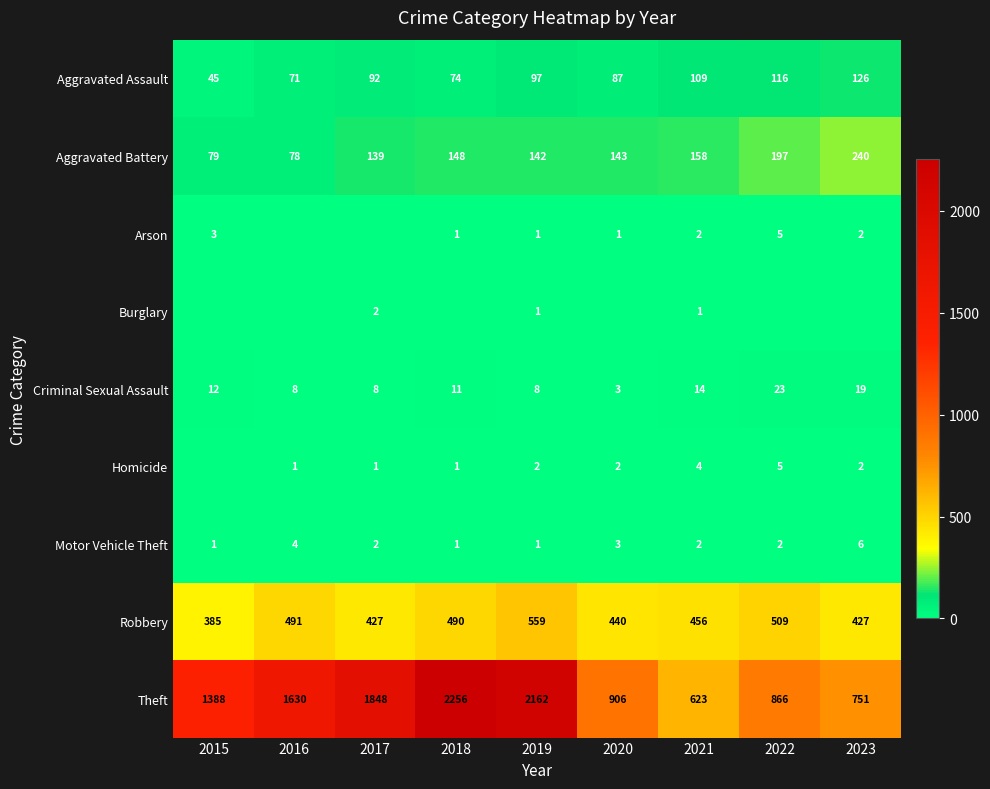

What is the maximum value for Motor Vehicle Theft?

6